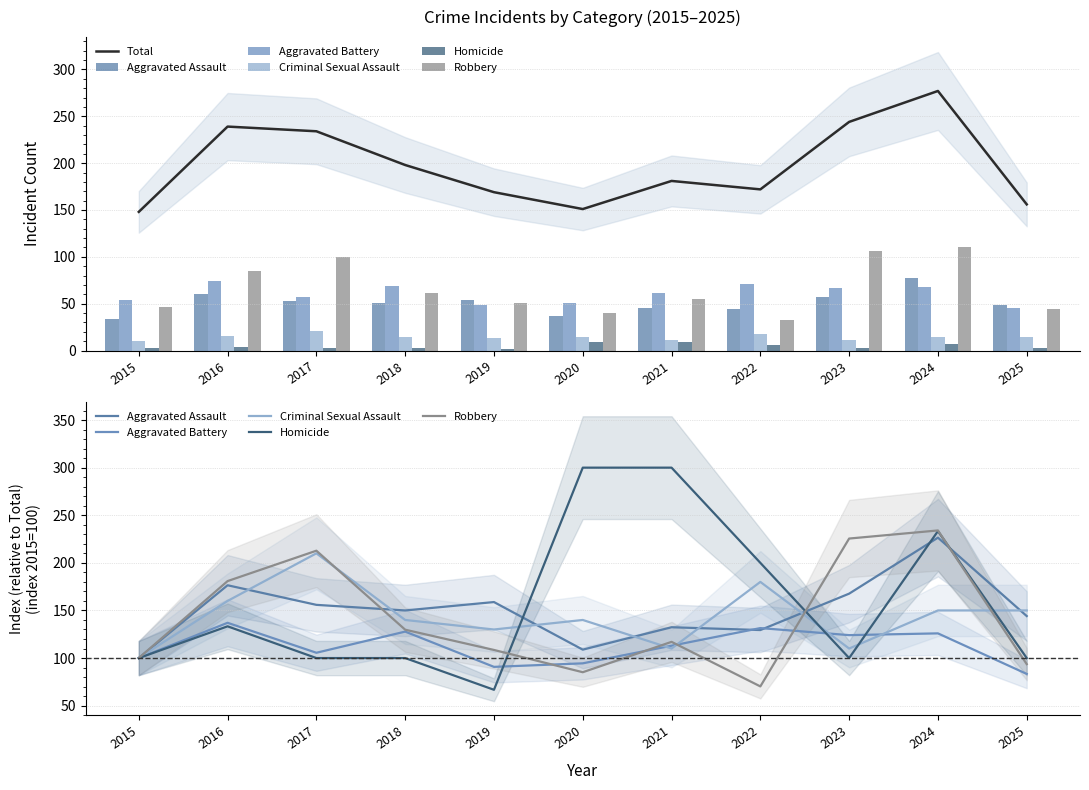

What is the spread (max minus min) of values at 2021?

190.0